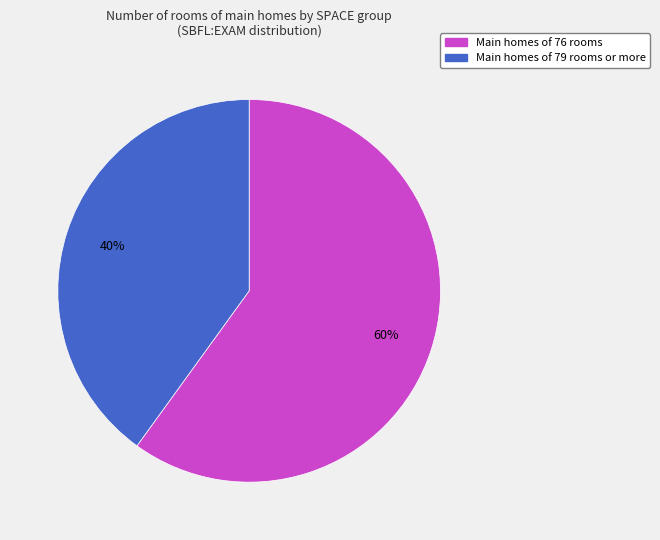

How many segments does this pie chart have?

2